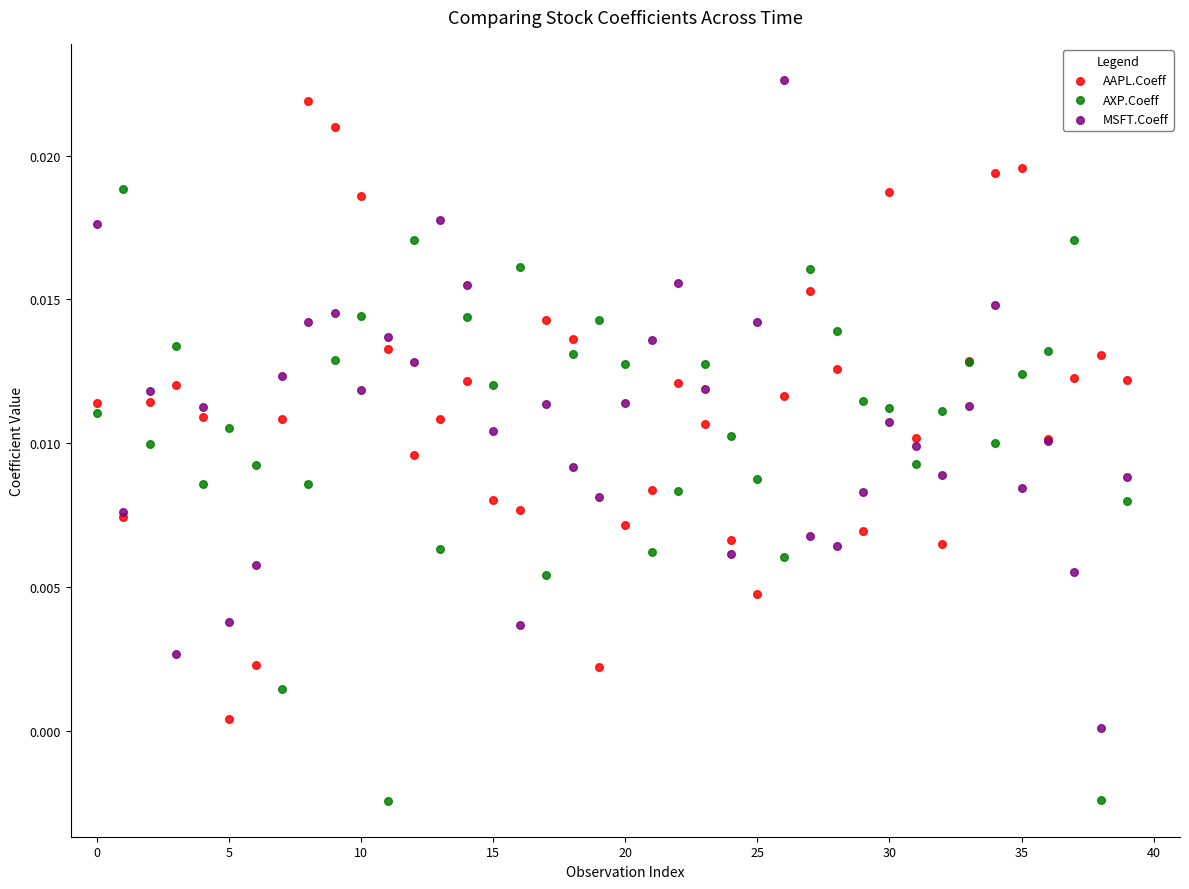

Which series reaches the maximum Y coordinate?

MSFT.Coeff